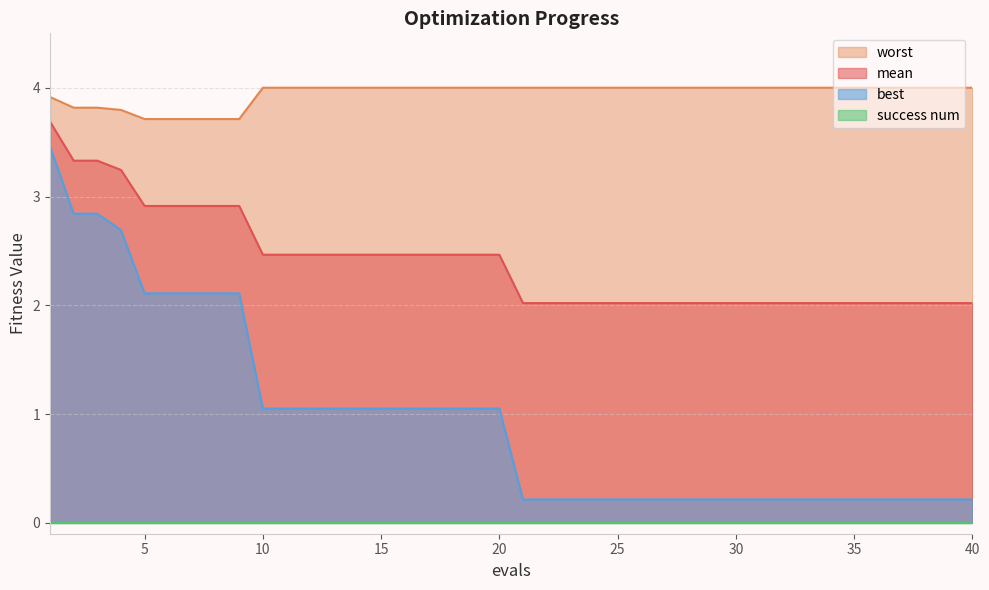

At how many categories does at least one series exceed 3?

40